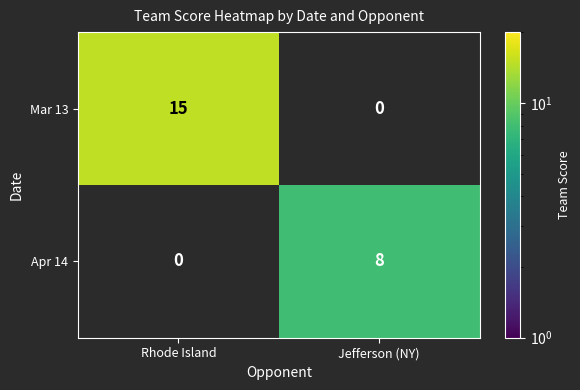

Which category has the highest value across all series?

Rhode Island